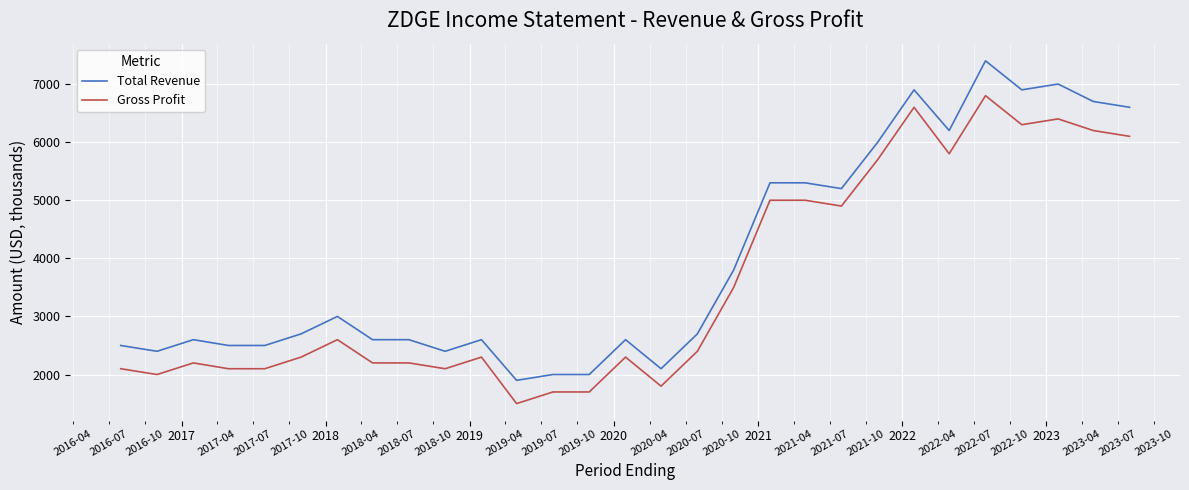

Count the number of categories in the chart.

29